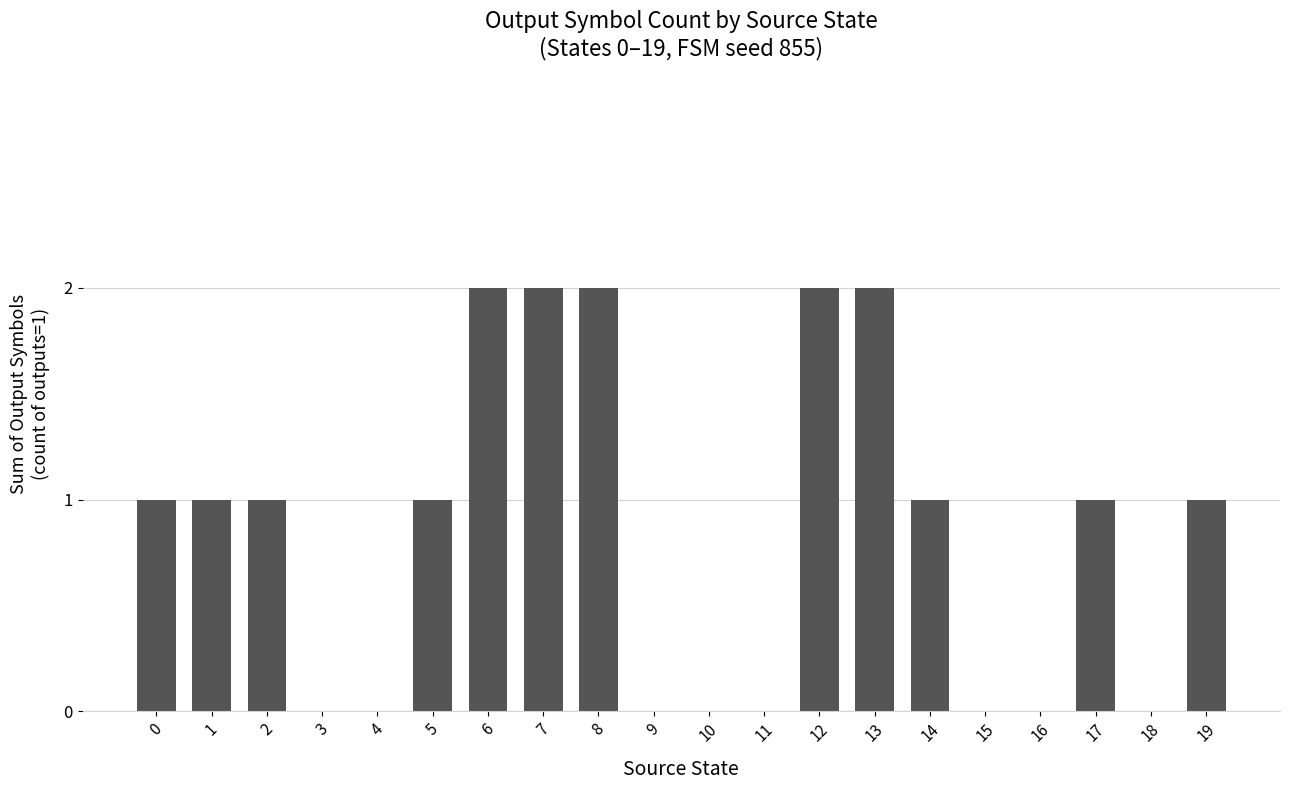

True or false: the data shows 0 at 12.

False